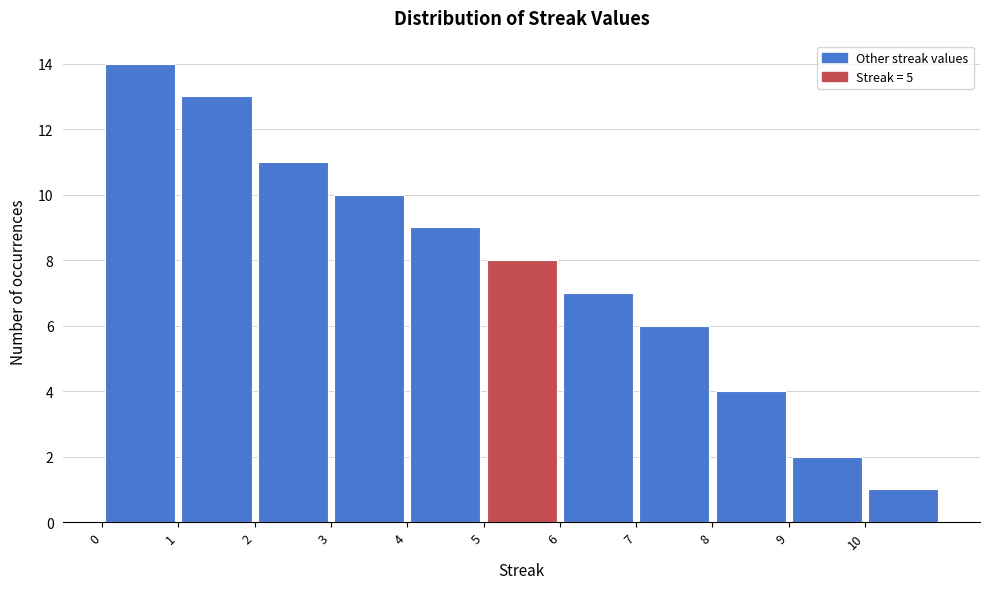

How tall is the bar that spans 10 to 11 on the x-axis? The values are not printed on the chart, so give them approximately, as read against the axis.

1